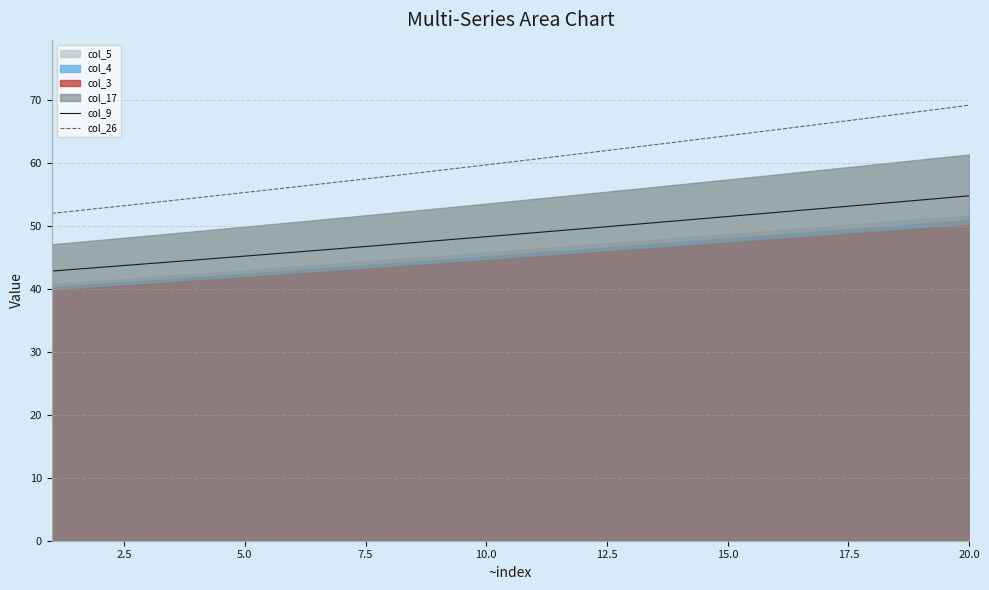

What is the highest value of the col_26 series?

69.1